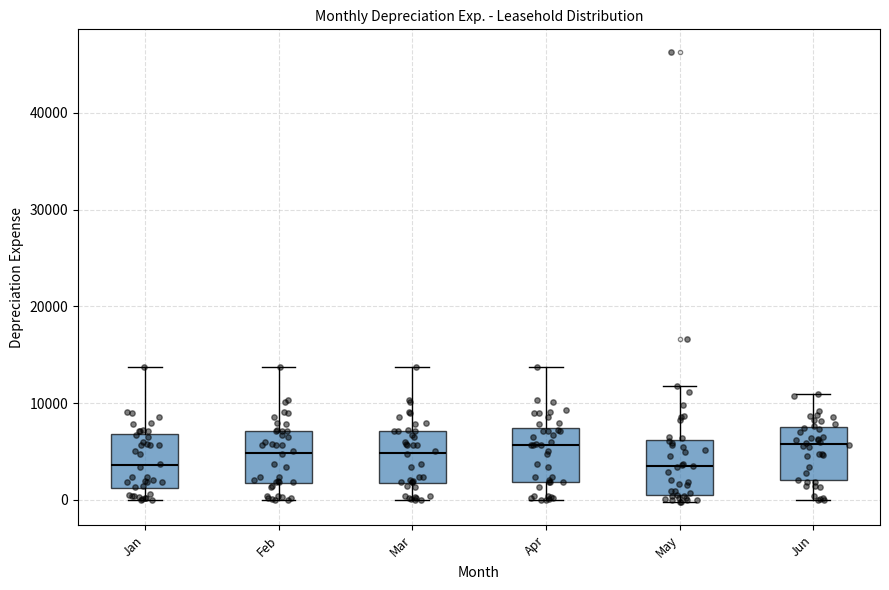

Reading left to right, transcribe this box plot: for each box, give where its median line is, the range the box spans, and where its two whiskers end, as read against the y-axis. The values are not printed on the chart, so give them approximately, as read against the axis.

Jan: median 4000, box 1000 to 7000, whiskers 0 to 14000
Feb: median 5000, box 2000 to 7000, whiskers 0 to 14000
Mar: median 5000, box 2000 to 7000, whiskers 0 to 14000
Apr: median 6000, box 2000 to 7000, whiskers 0 to 14000
May: median 3000, box 0 to 6000, whiskers 0 (just below the box's lower edge) to 12000
Jun: median 6000, box 2000 to 7000, whiskers 0 to 11000